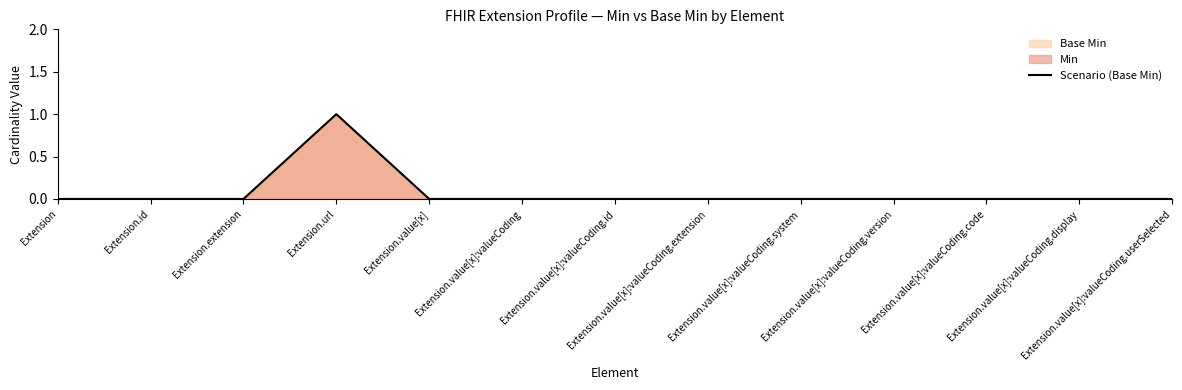

How many values exceed 0?

1